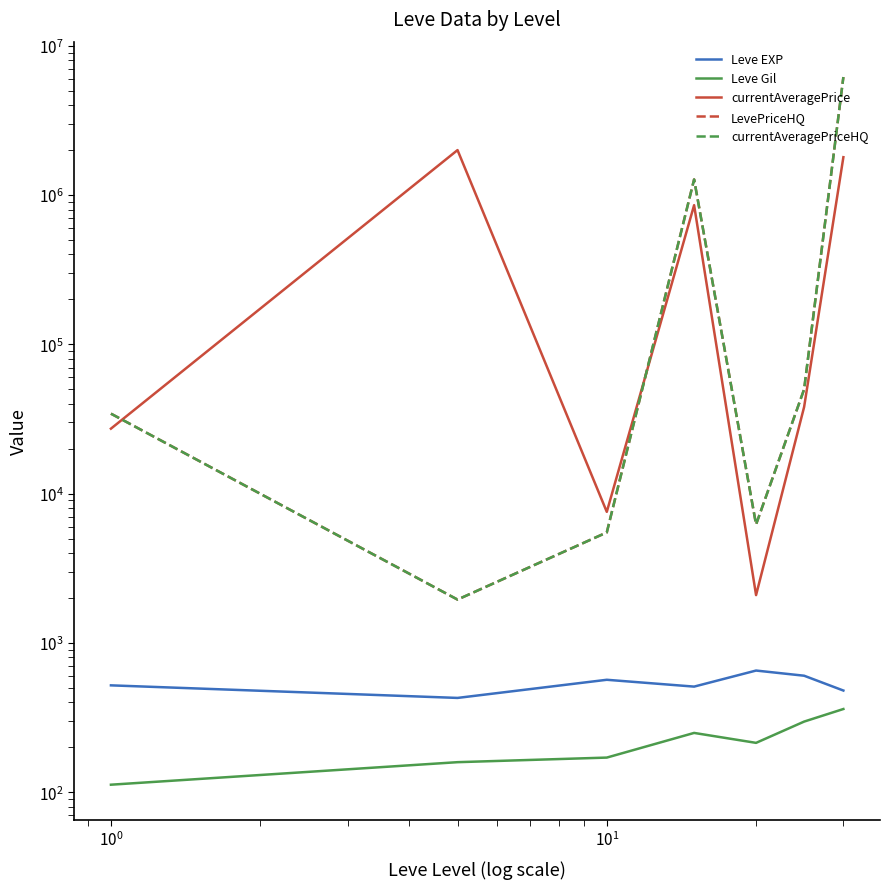

What is the smallest value displayed?

112.3